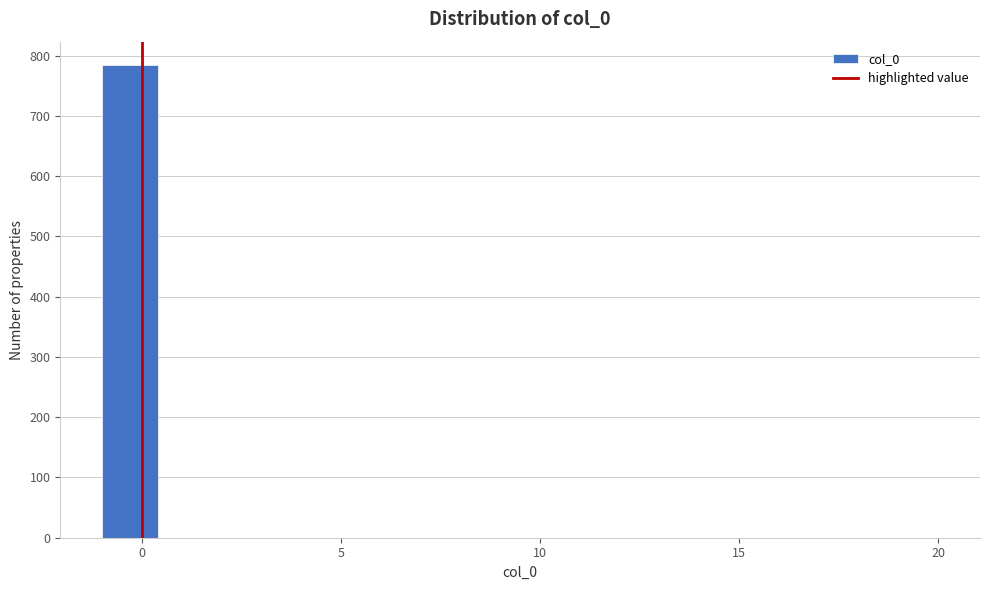

Around what value on the x-axis is the tallest bar? Give the approximate position of its centre, as read against the axis.

-0.5